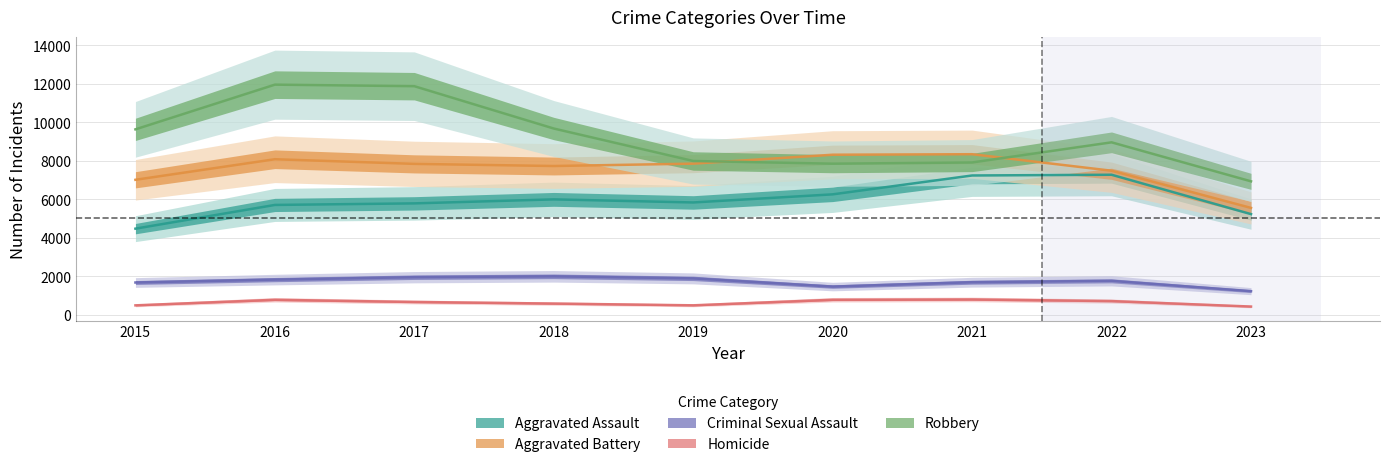

At how many categories does at least one series exceed 4744?

9